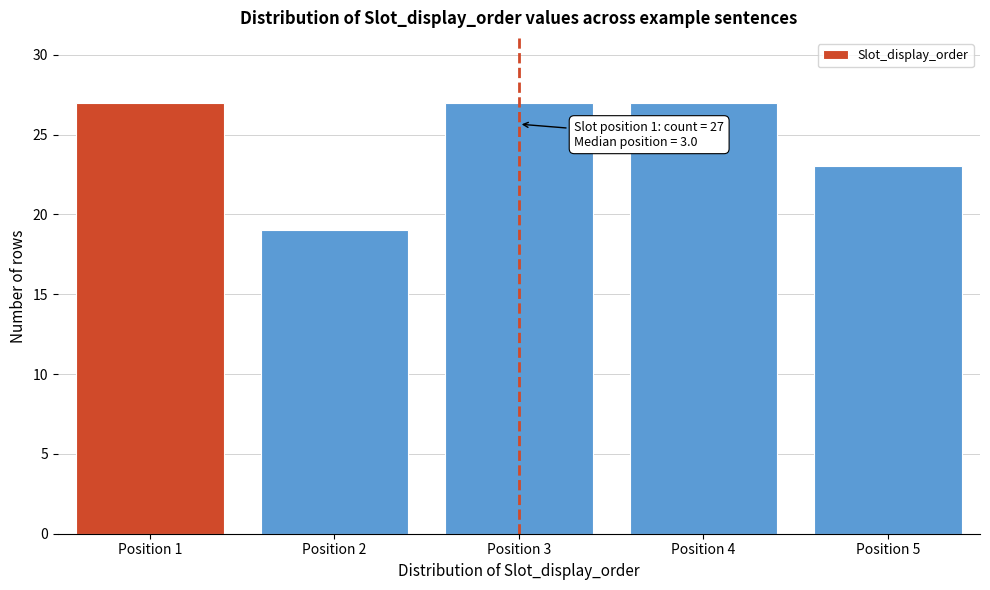

Reading right to left, what are all the values shown in this chart?

23	27	27	19	27